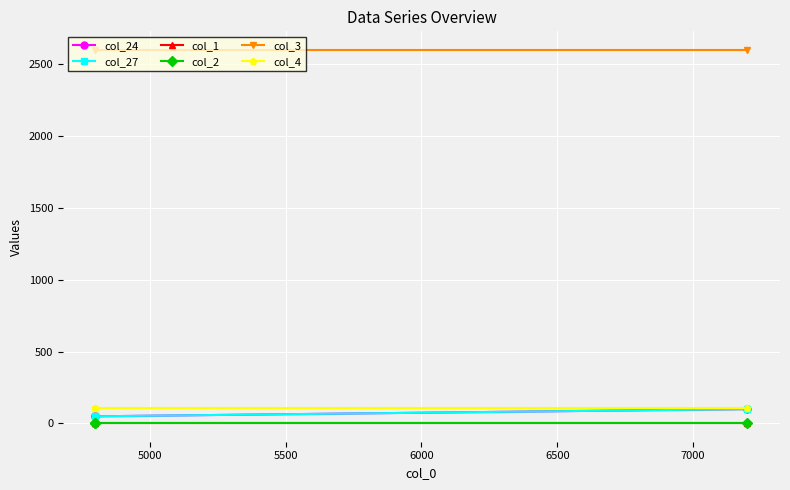

Which series has the largest total across all categories?

col_3